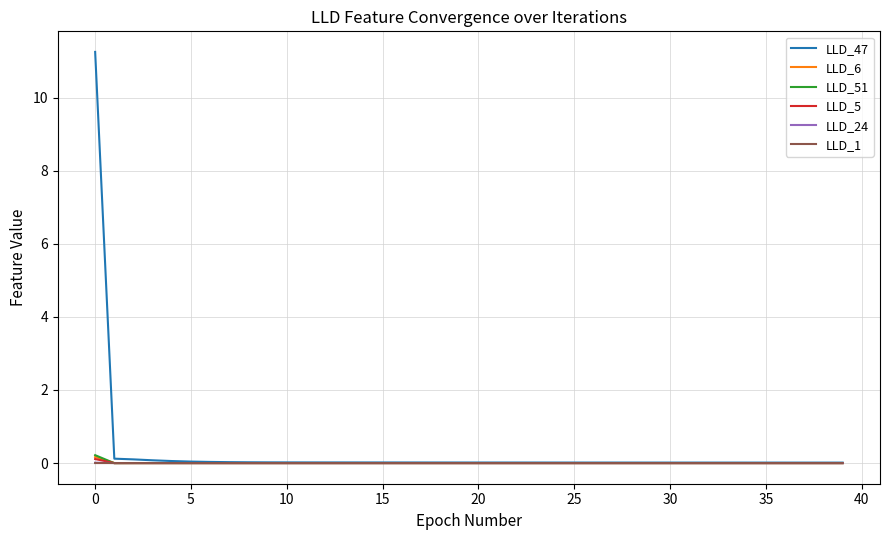

What is the greatest value displayed?

11.2